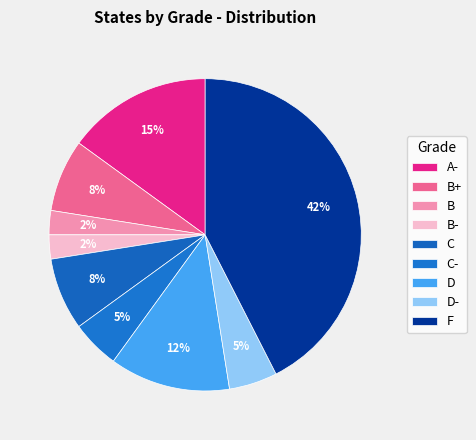

How many slices are in this pie chart?

9